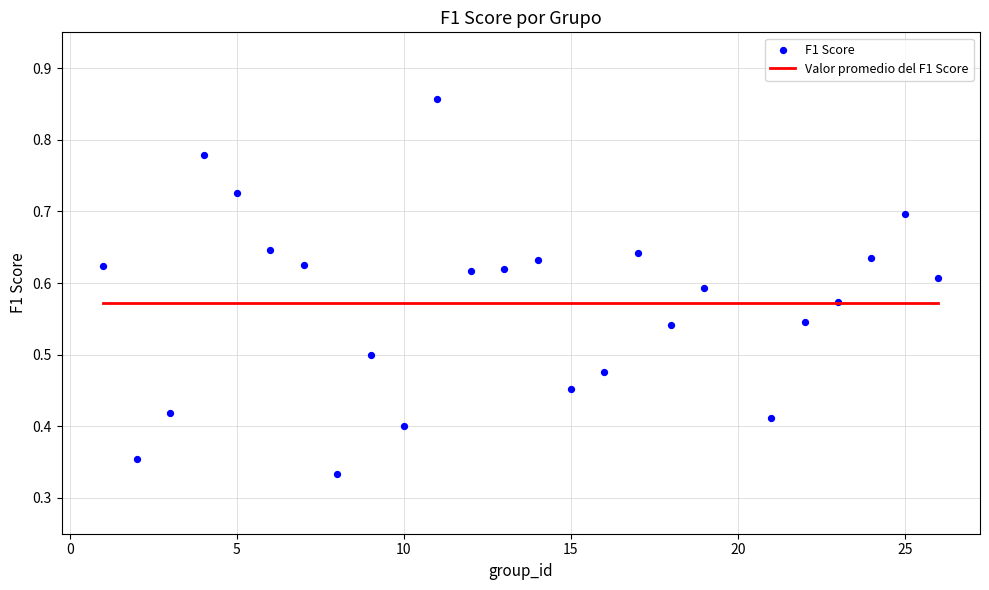

What is the range of X values (max minus min)?

25.0